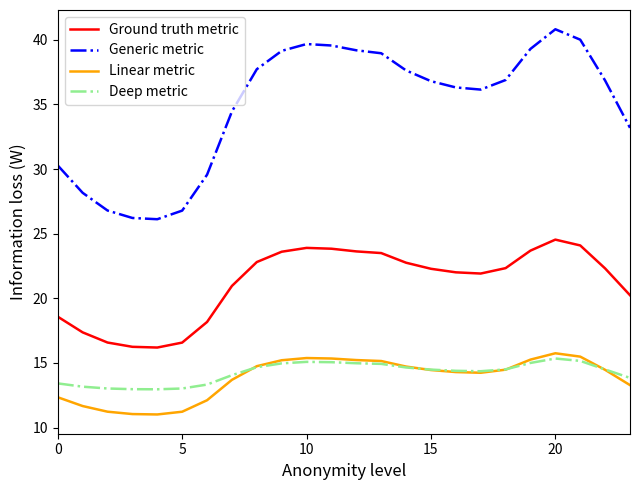

Which series has the largest total across all categories?

Generic metric